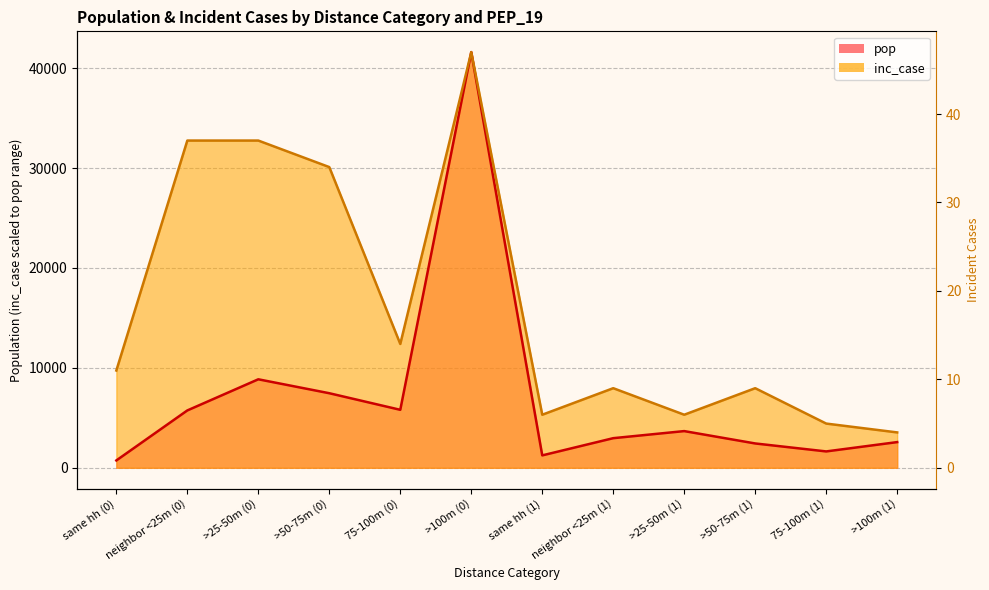

At how many categories does at least one series exceed 21810?

4